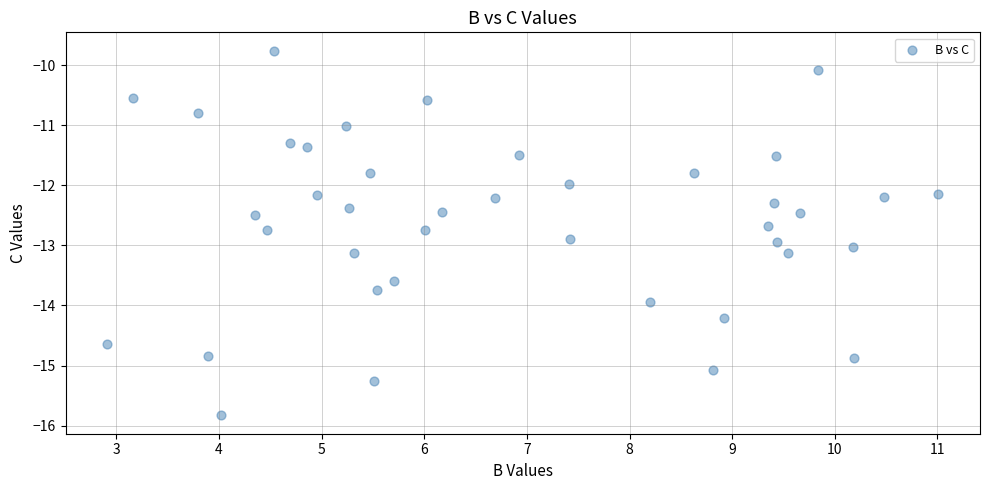

What is the range of X values (max minus min)?

8.1